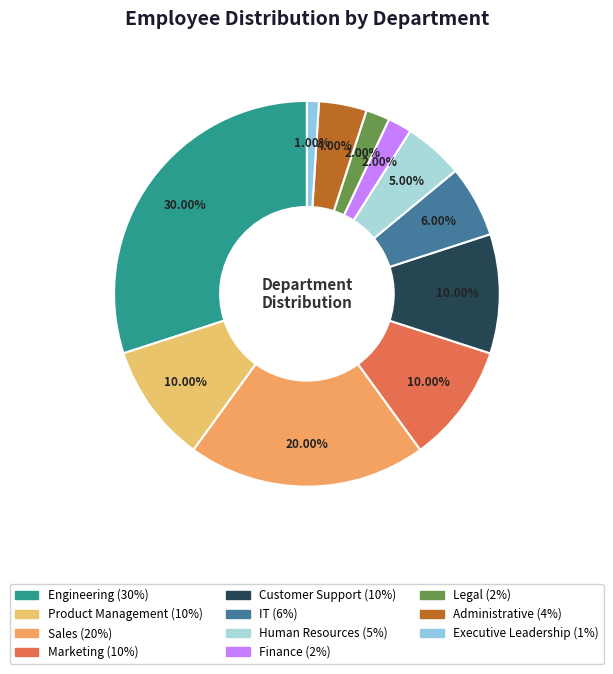

Is it true that Executive Leadership is 11% of the pie?

False